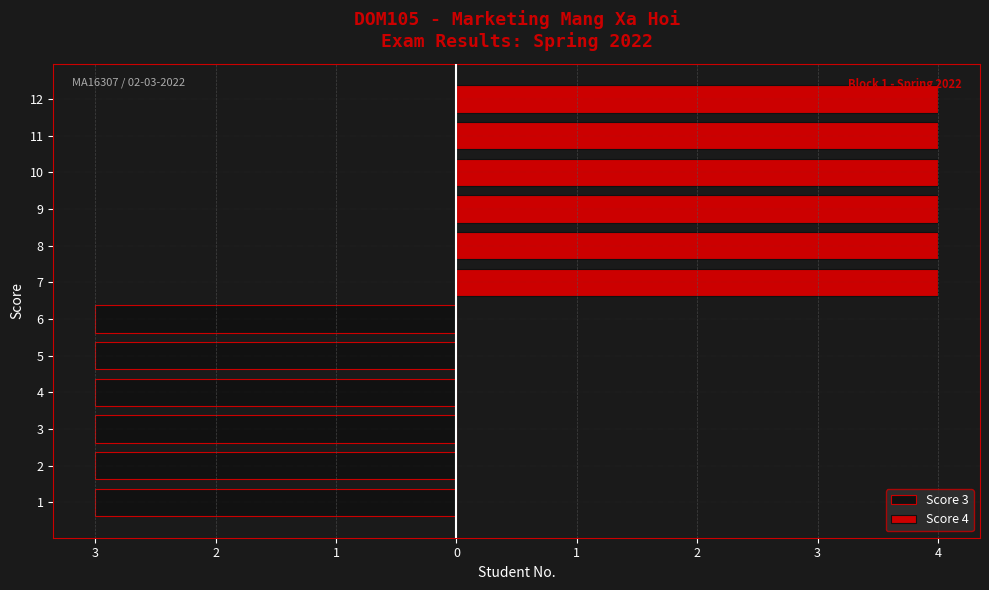

Which series has the largest total across all categories?

Score 4